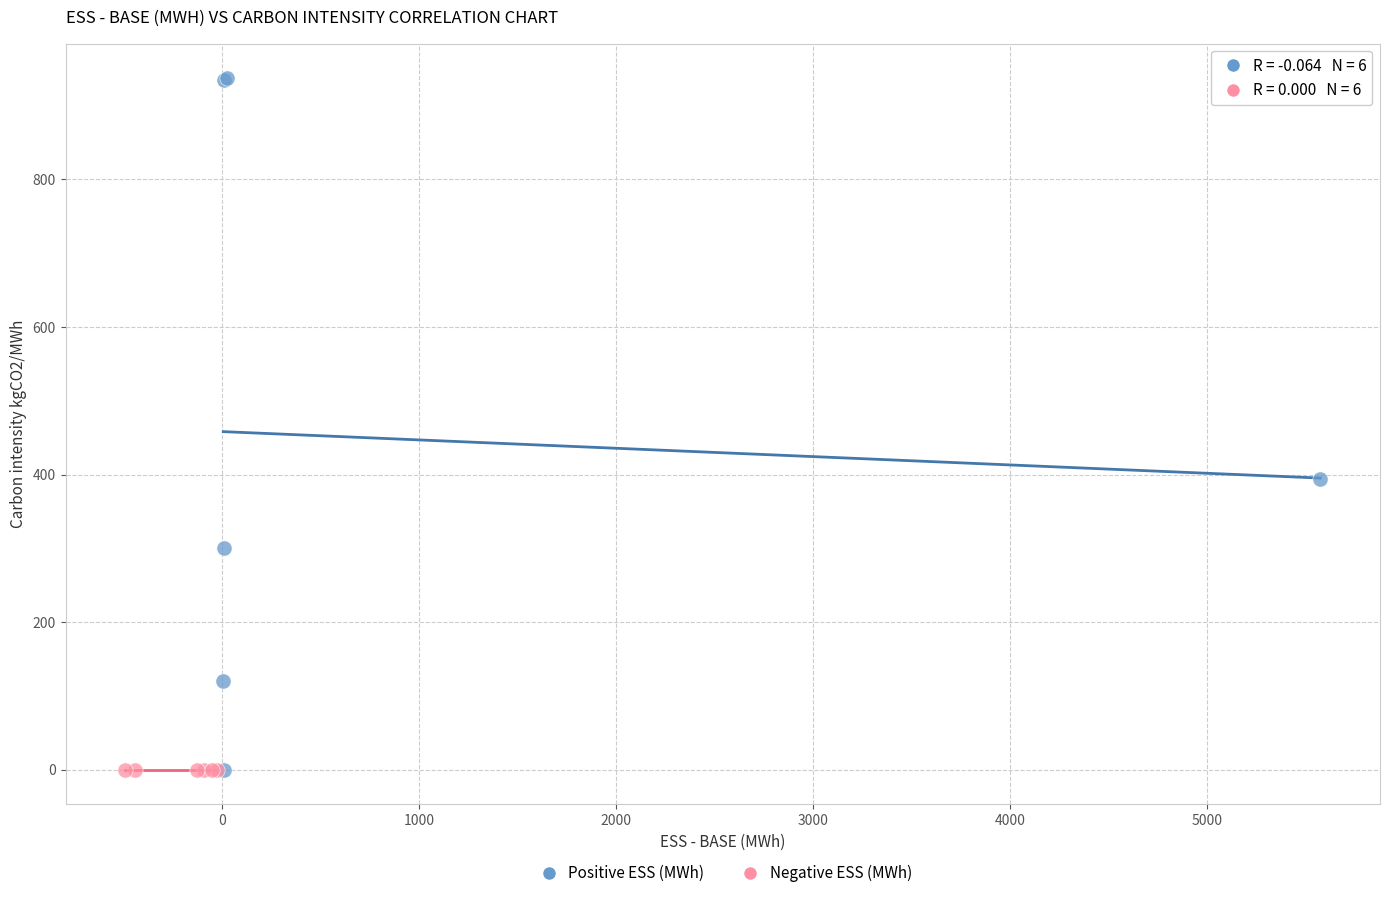

Which series contains the highest Y value?

Positive ESS (MWh)